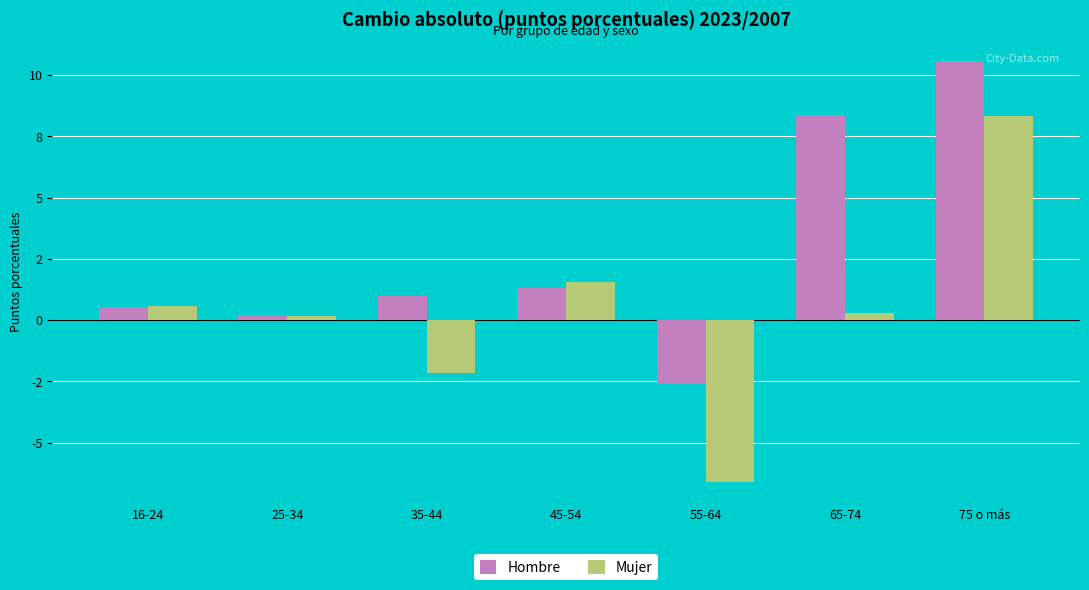

What is the value of the Hombre bar at the 1st from the left?

0.5